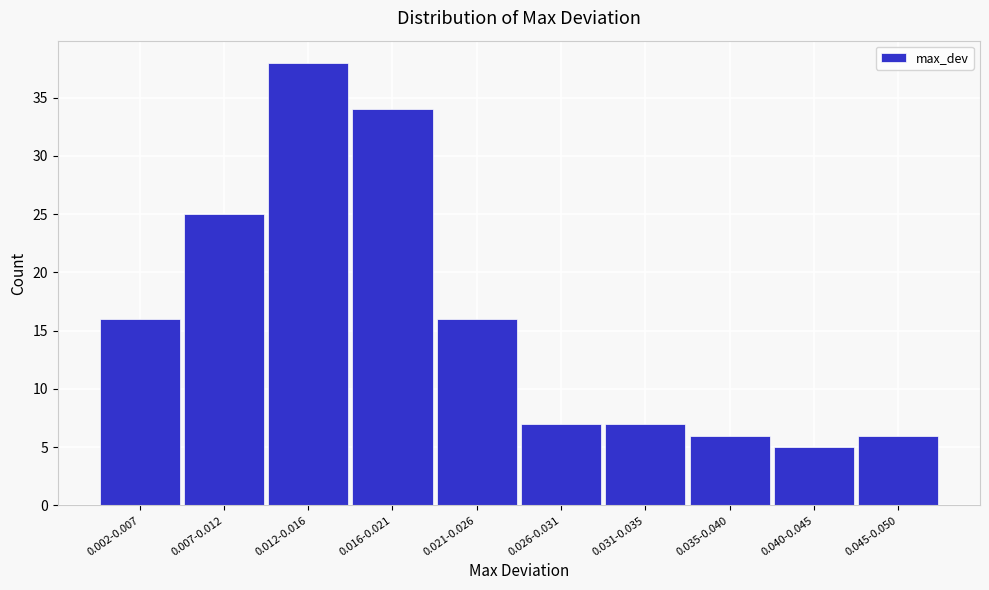

Reading left to right, transcribe all the data shown in this chart.

0.002-0.007=16	0.007-0.012=25	0.012-0.016=38	0.016-0.021=34	0.021-0.026=16	0.026-0.031=7	0.031-0.035=7	0.035-0.040=6	0.040-0.045=5	0.045-0.050=6